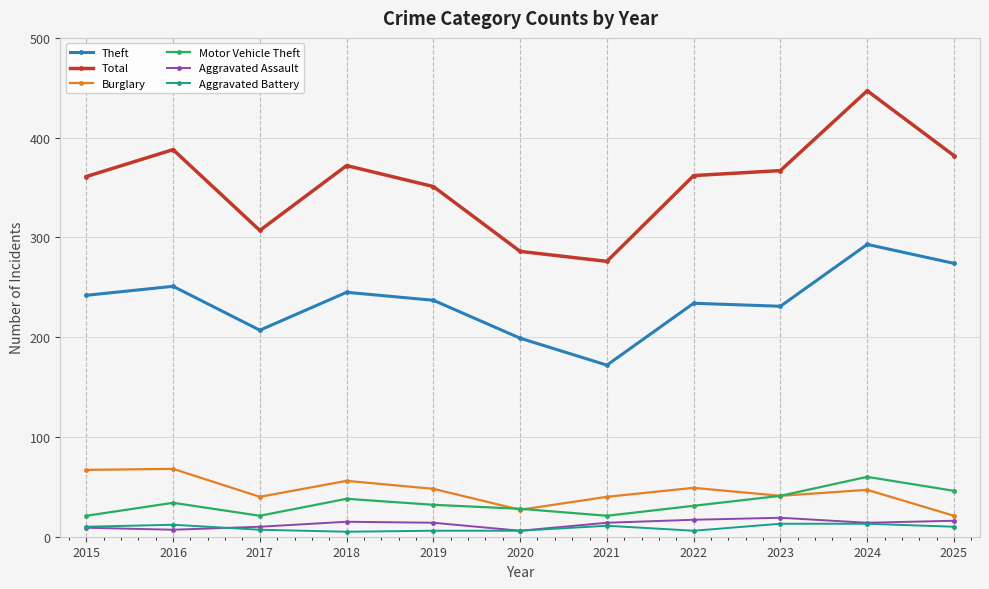

What is the spread (max minus min) of values at 2016?

381